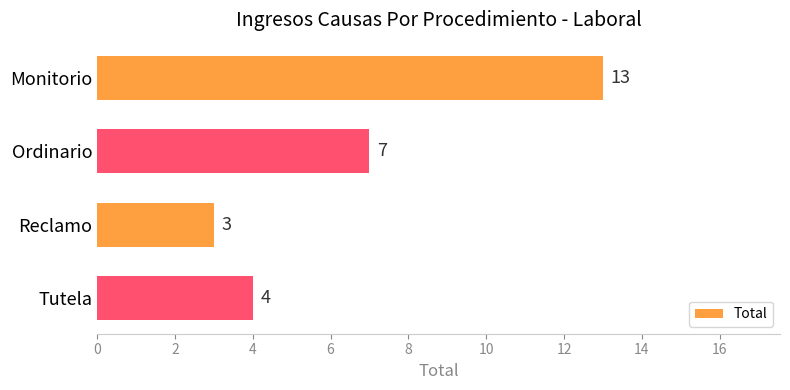

What is the ratio of the value at Tutela to the value at Ordinario?

0.6